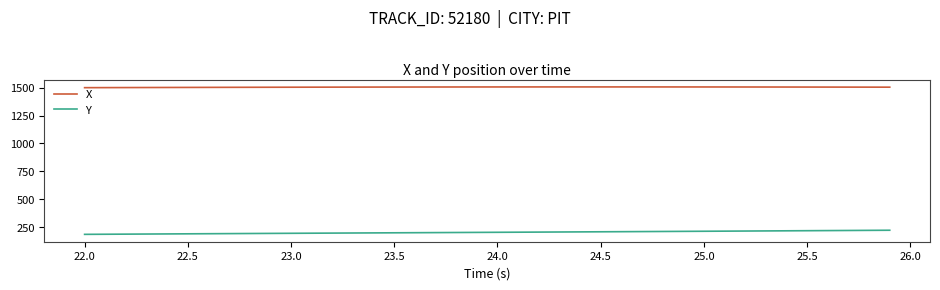

Is this an area chart (filled region under the line)?

No